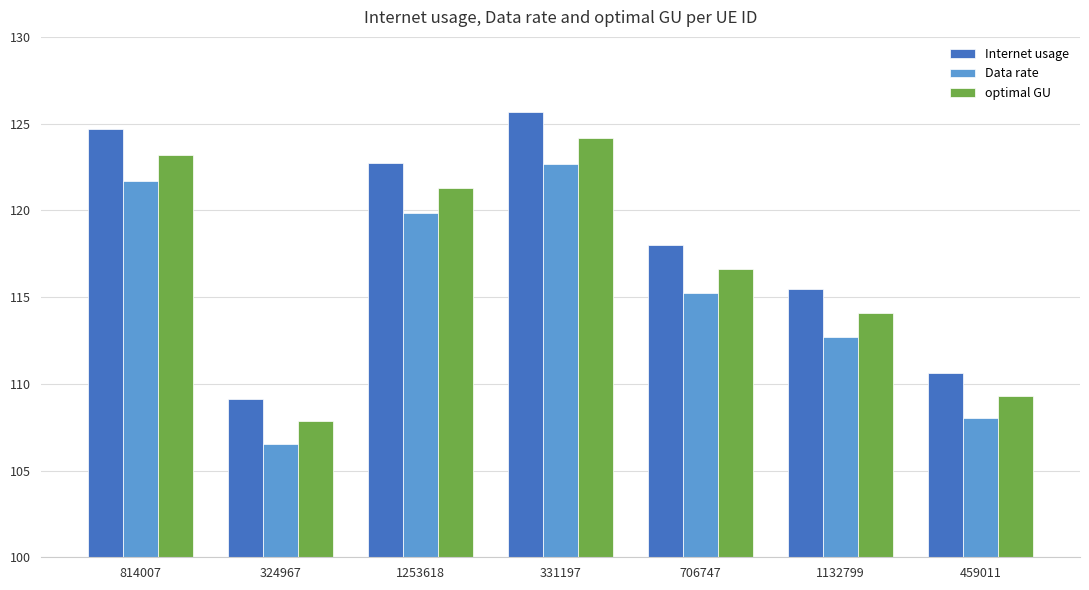

At which label is Internet usage closest to 117?

706747